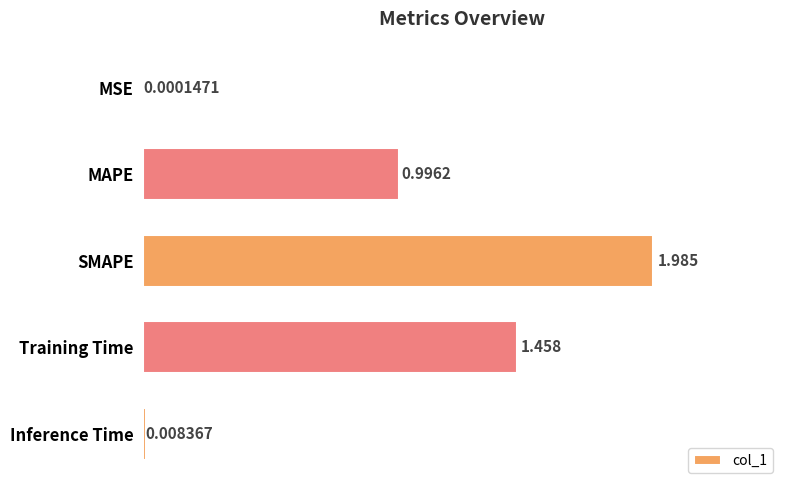

At which category does the chart reach its peak across all series?

SMAPE